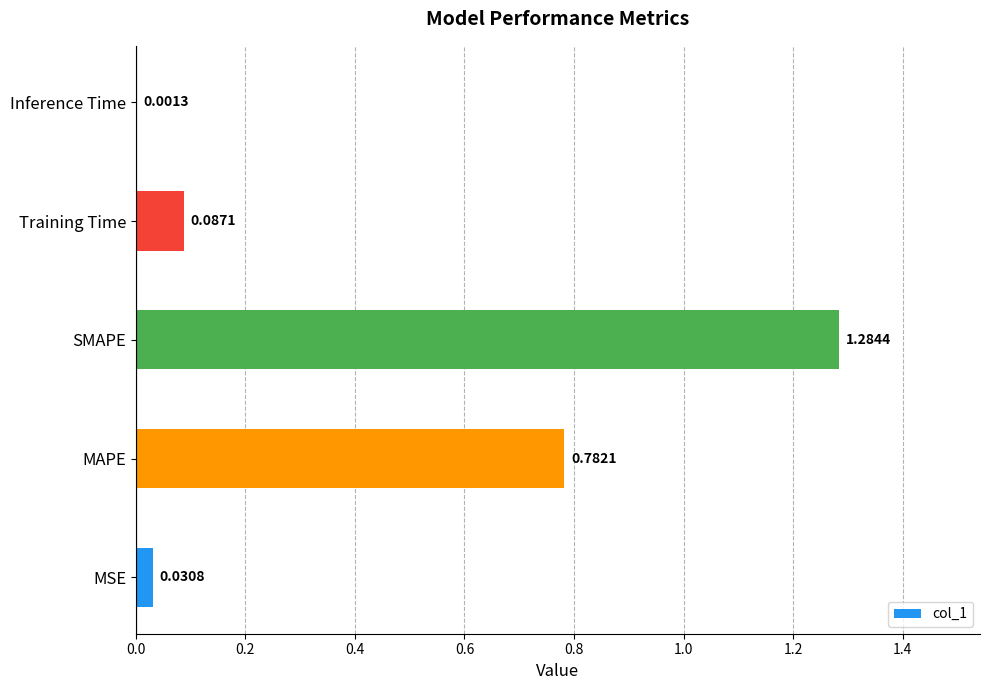

What is the ratio of the value at MAPE to the value at SMAPE?

0.6